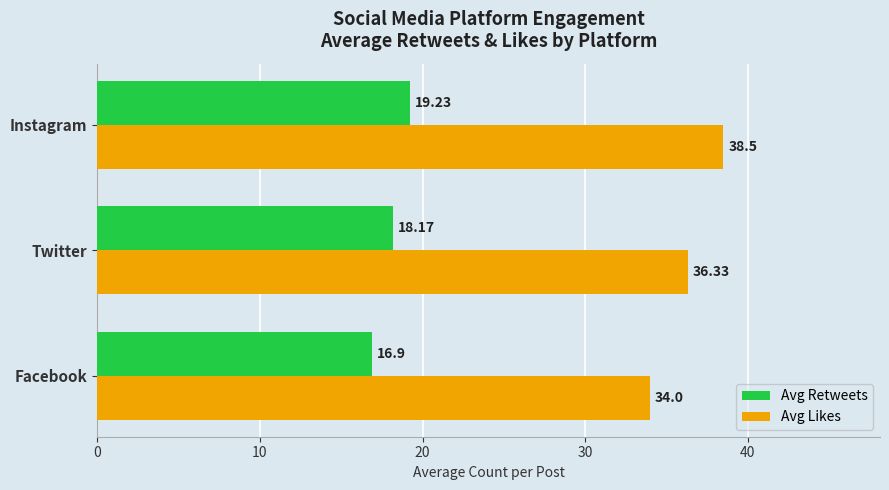

Rank the series by their average value, from lowest to highest.

Avg Retweets, Avg Likes